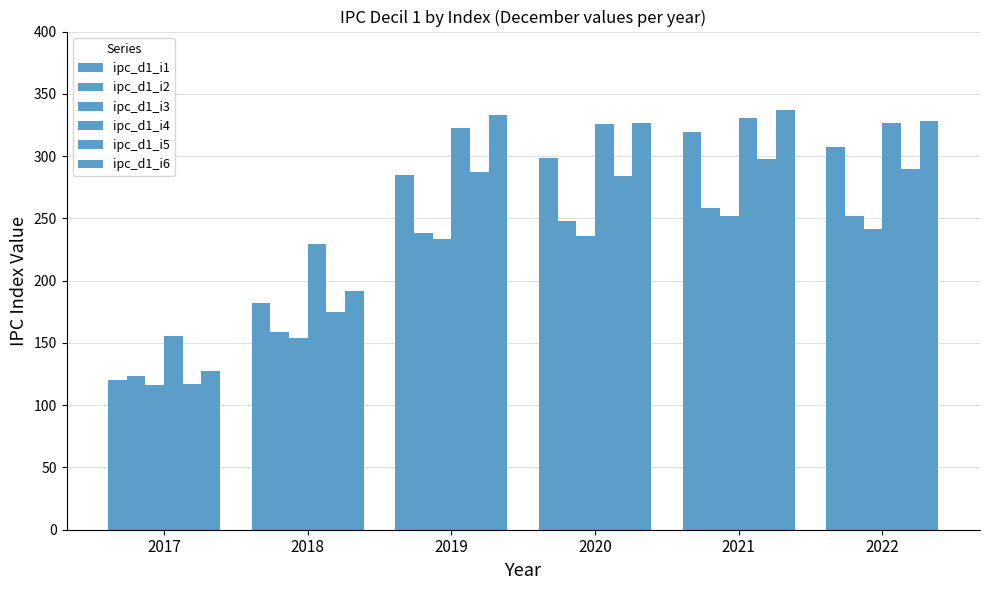

At which label is ipc_d1_i5 closest to 207?

2018